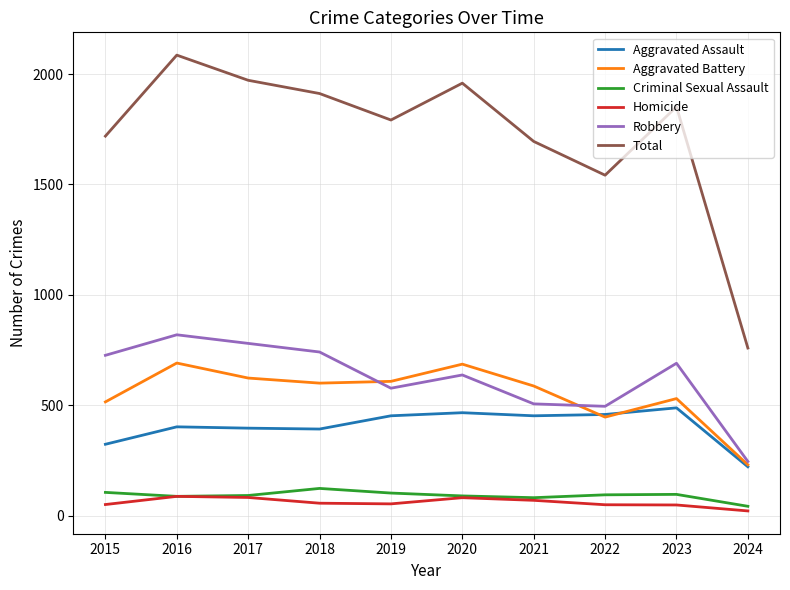

Is the value of Aggravated Battery at 2018 greater than the value of Robbery at 2016?

No